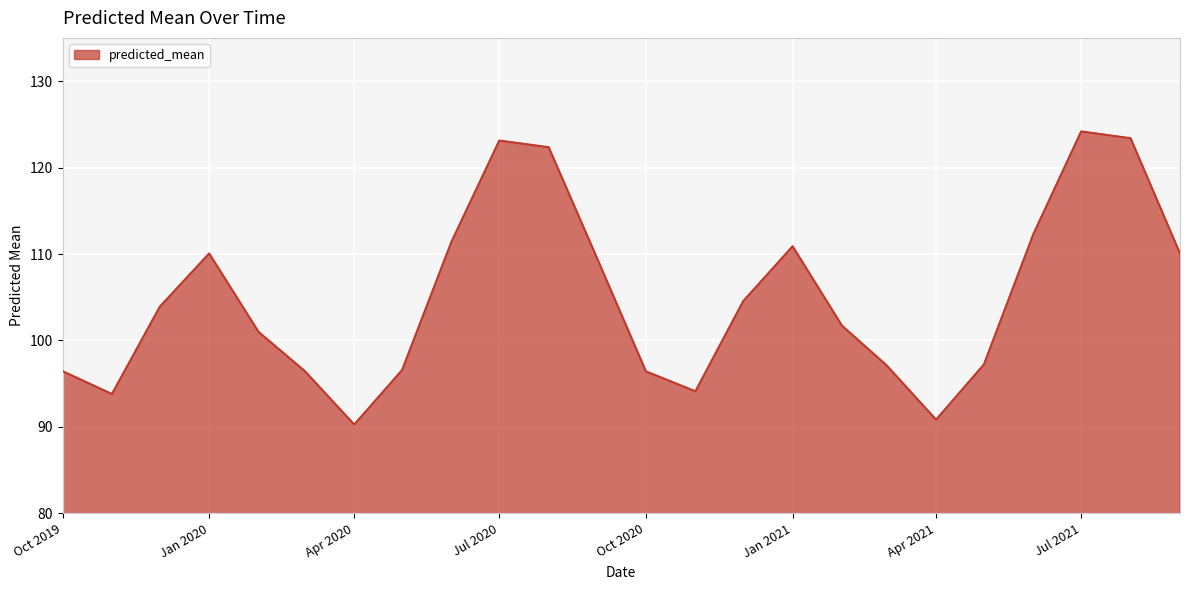

What is the smallest value displayed?

90.3